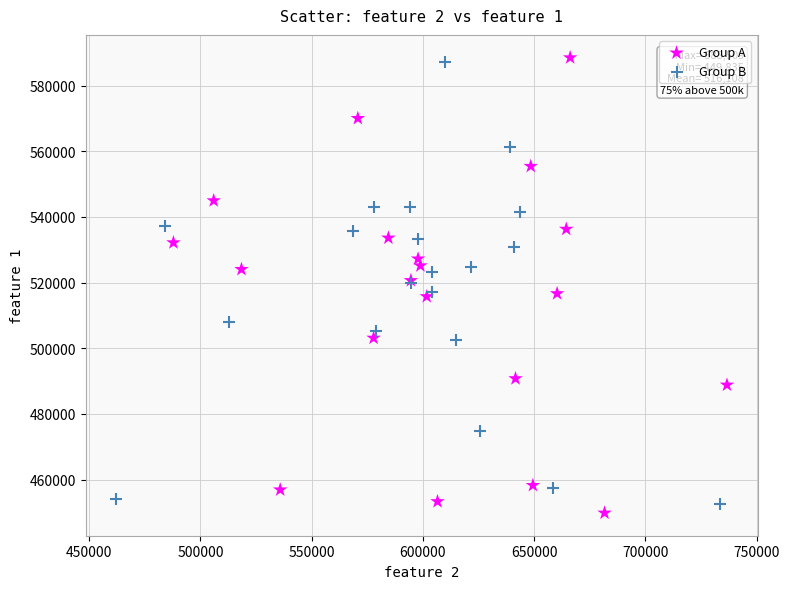

Which series has the largest Y range (max minus min)?

Group A